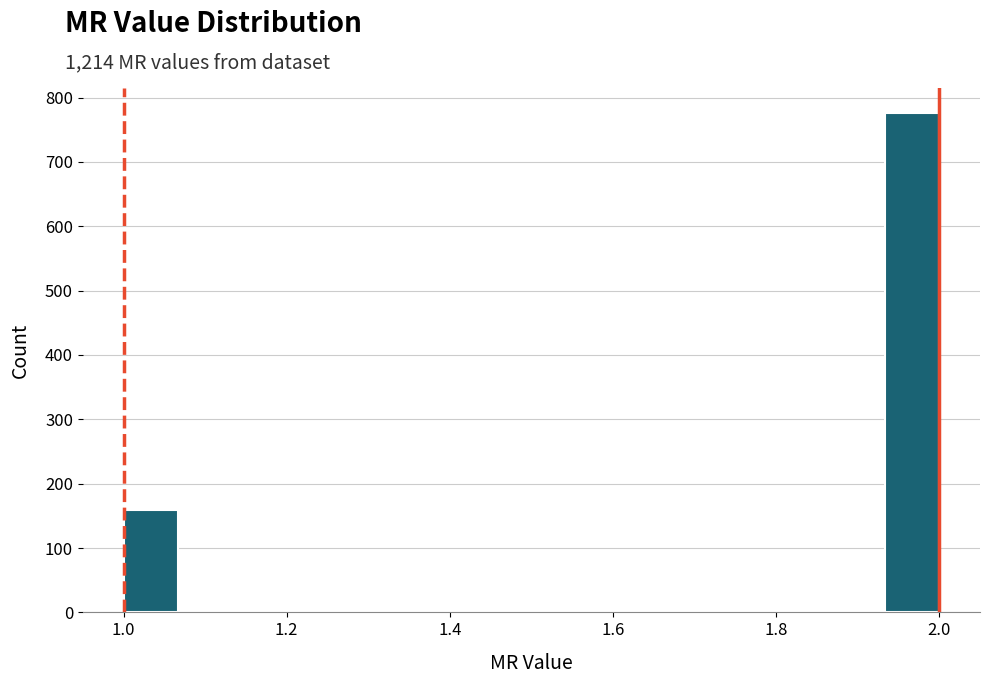

Read against the x-axis, roughly where is the centre of the tallest bar?

1.96